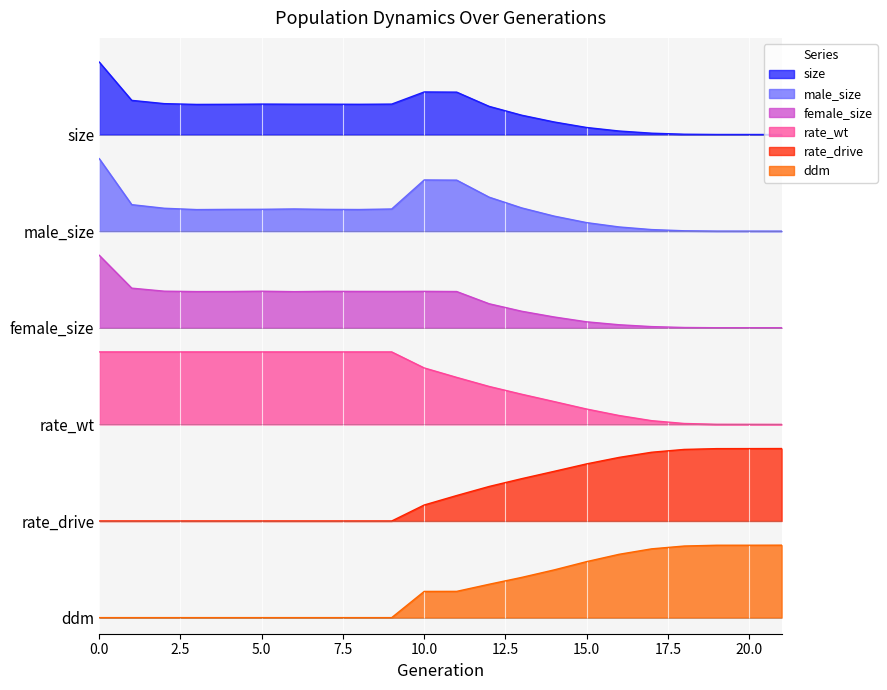

Where is the first local maximum for size?

5